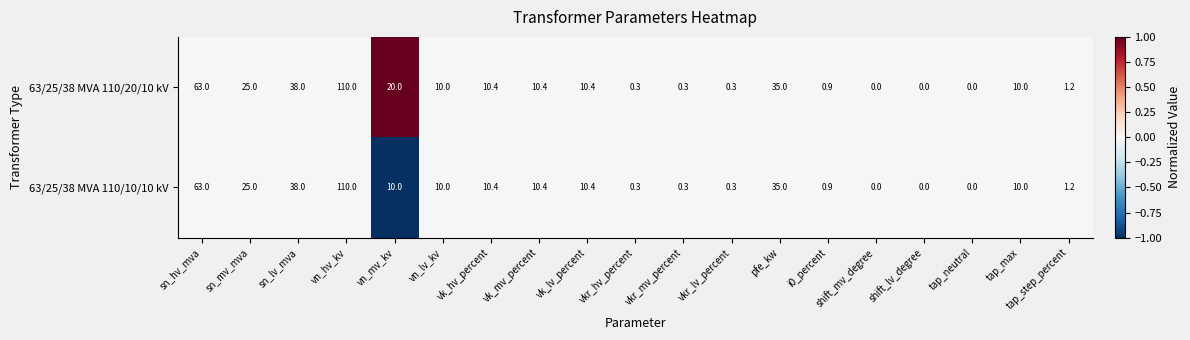

Count the number of categories in the chart.

19